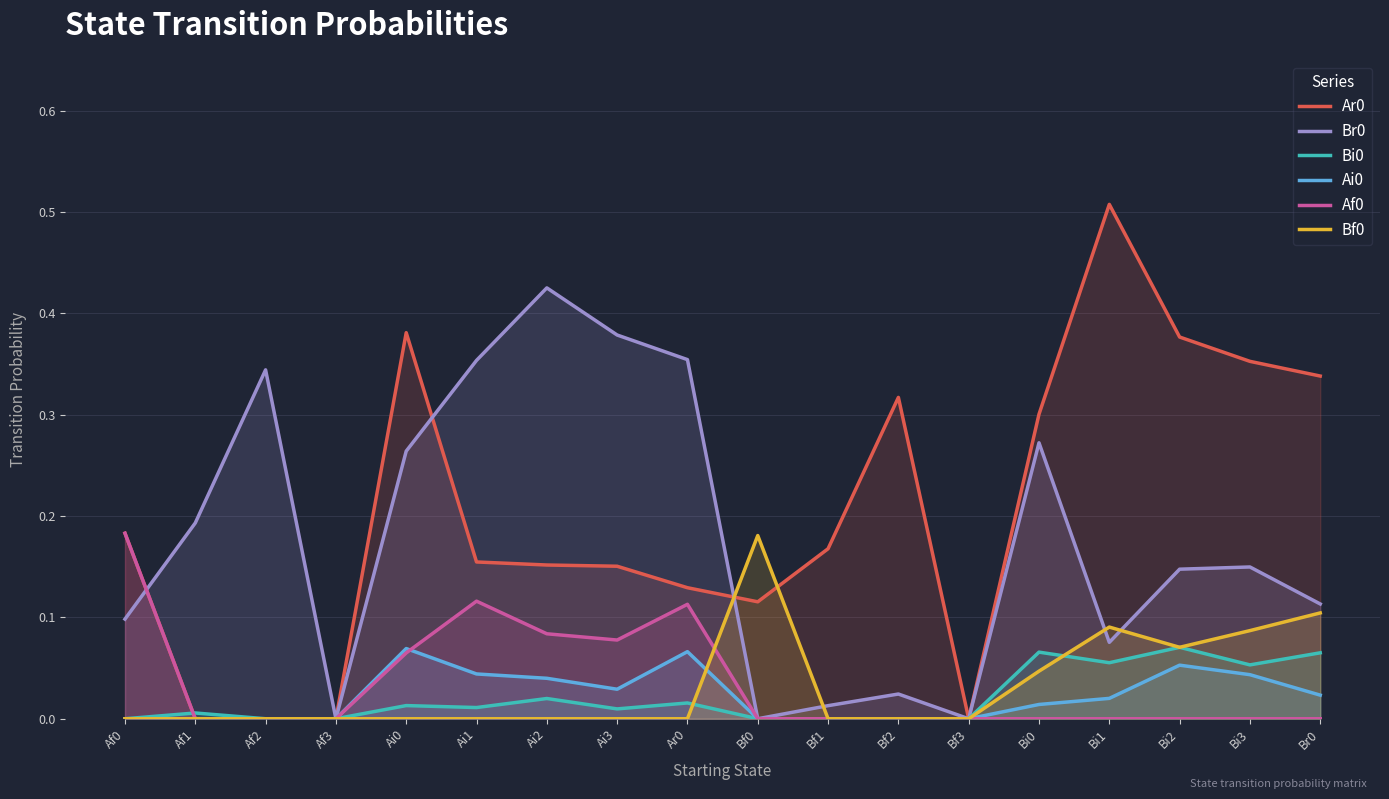

The Ai0 series shows 0.0 at Br0. True or false?

True